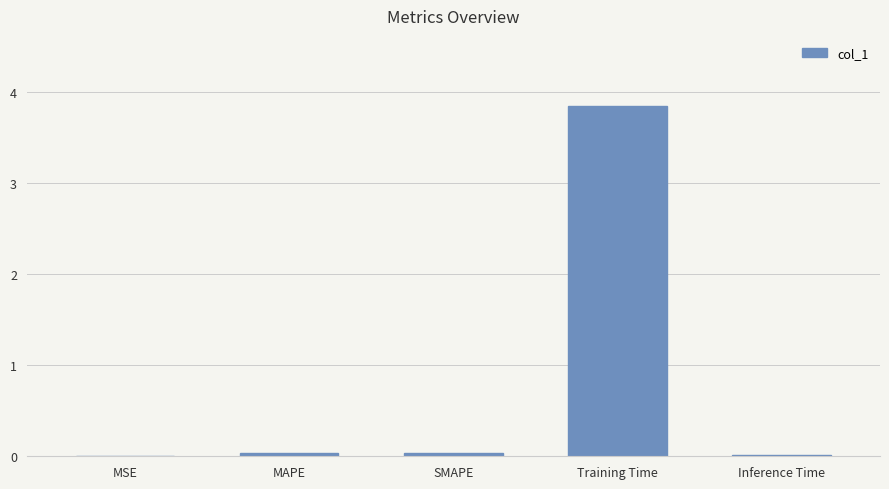

Is it true that the value at Training Time is 5.7?

False